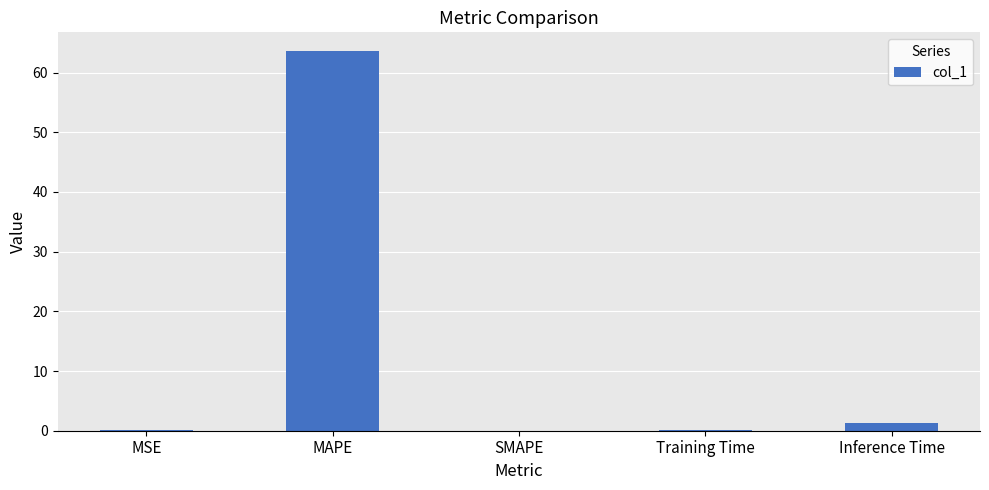

Which category has the highest value across all series?

MAPE